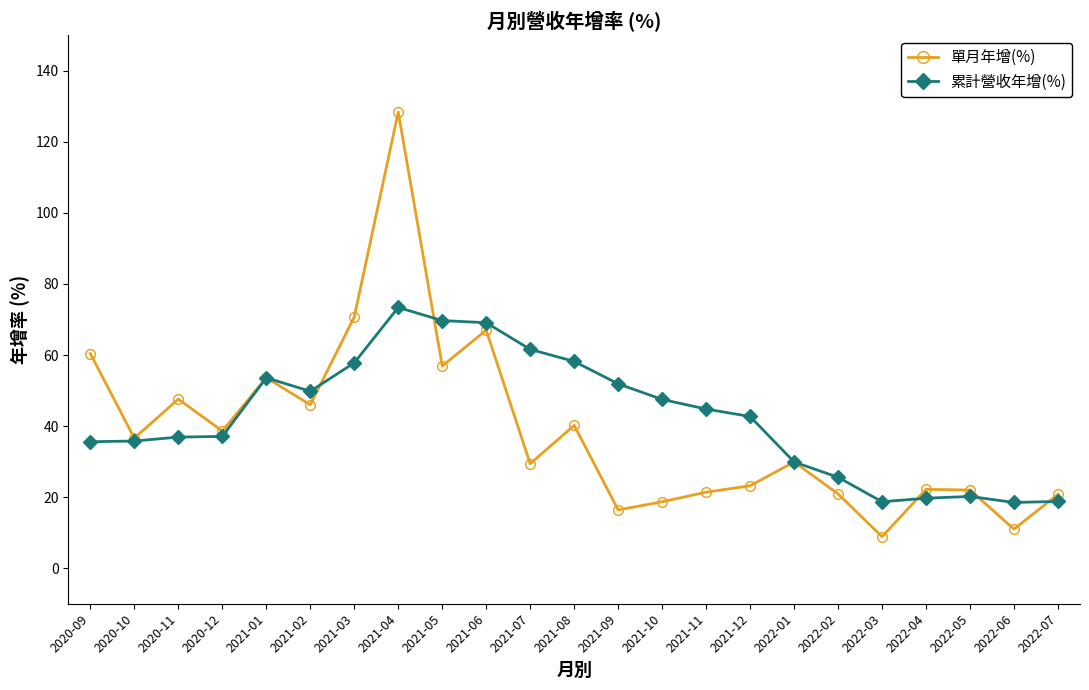

What is the total value across all series at 2022-06?

29.5